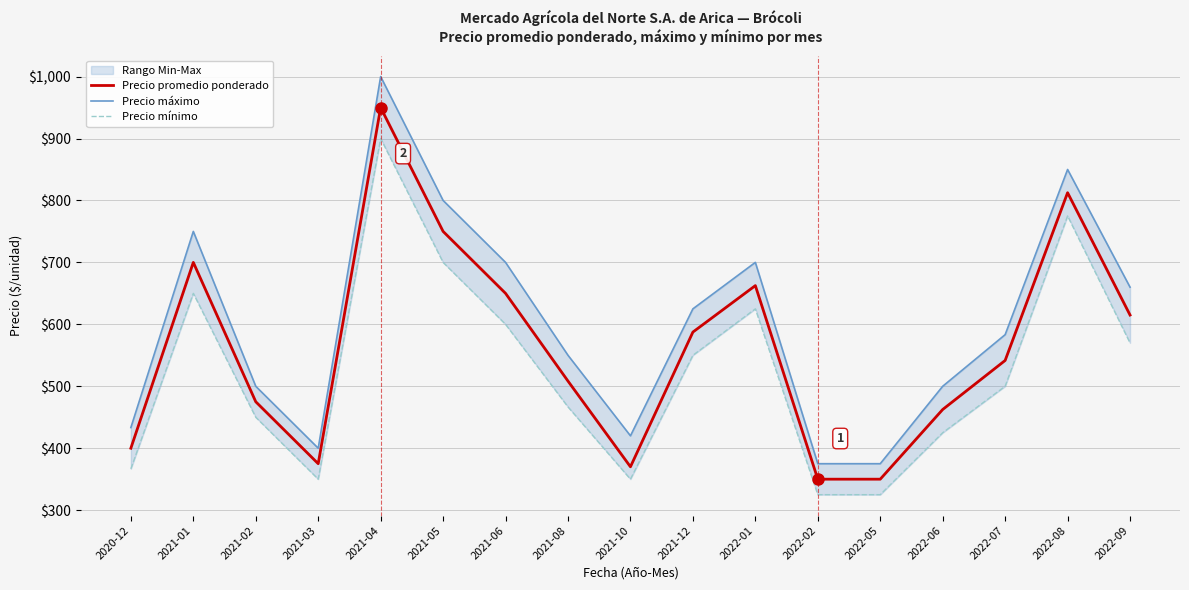

Reading left to right, what are all the values shown in this chart?

Precio promedio ponderado: 400.0	700.0	475.0	375.0	950.0	750.0	650.0	508.3	370.0	587.5	662.5	350.0	350.0	462.5	541.7	812.5	615.0
Precio máximo: 433.3	750.0	500.0	400.0	1000.0	800.0	700.0	550.0	420.0	625.0	700.0	375.0	375.0	500.0	583.3	850.0	660.0
Precio mínimo: 366.7	650.0	450.0	350.0	900.0	700.0	600.0	466.7	350.0	550.0	625.0	325.0	325.0	425.0	500.0	775.0	570.0